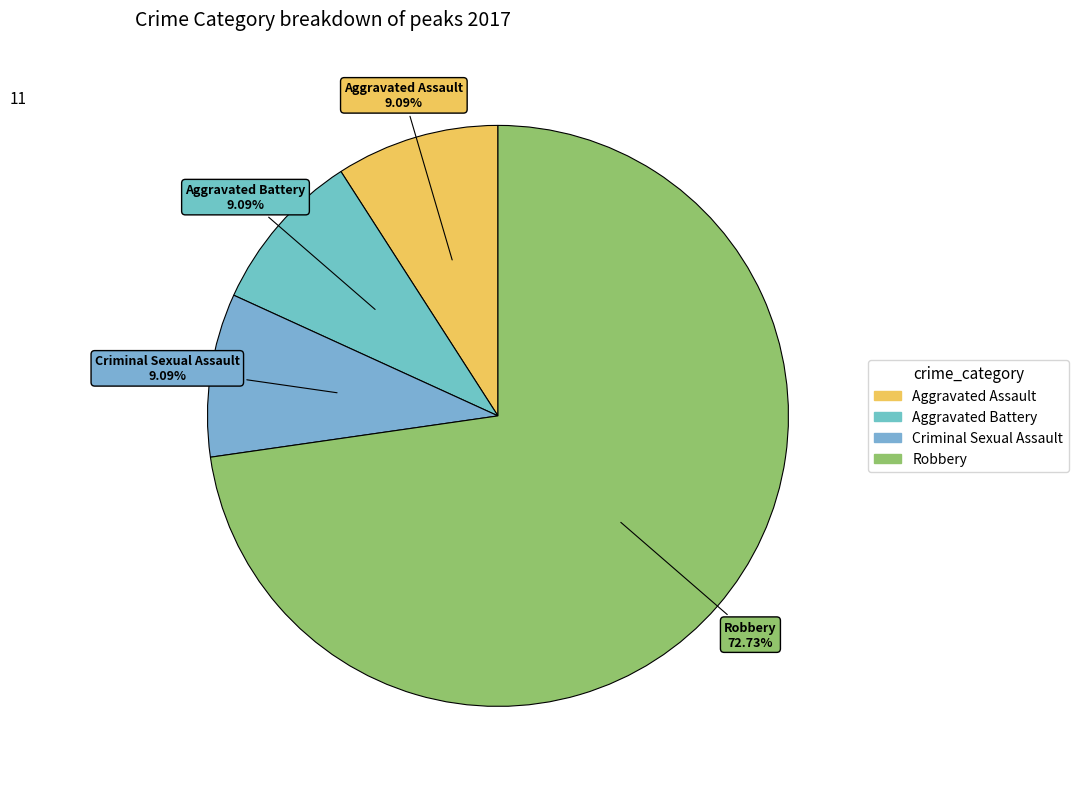

To the nearest percent, what percentage of the pie is Aggravated Assault?

9%